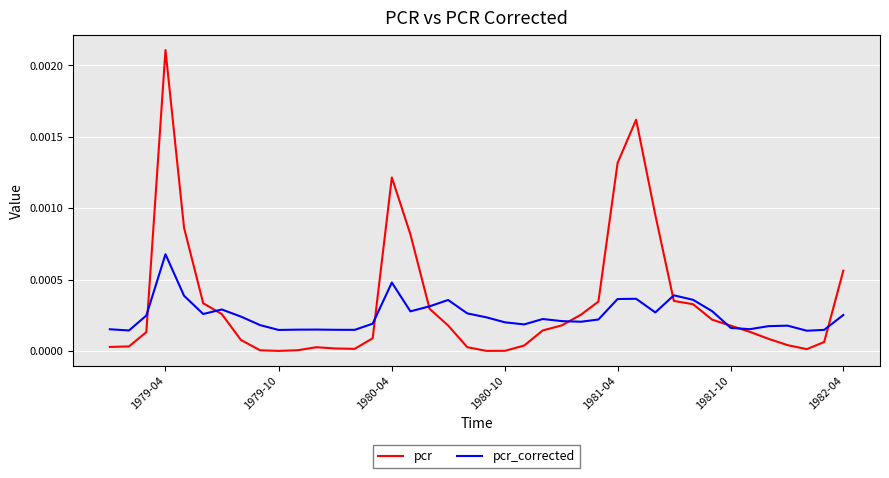

List the series in order of their peak value, highest first.

pcr, pcr_corrected